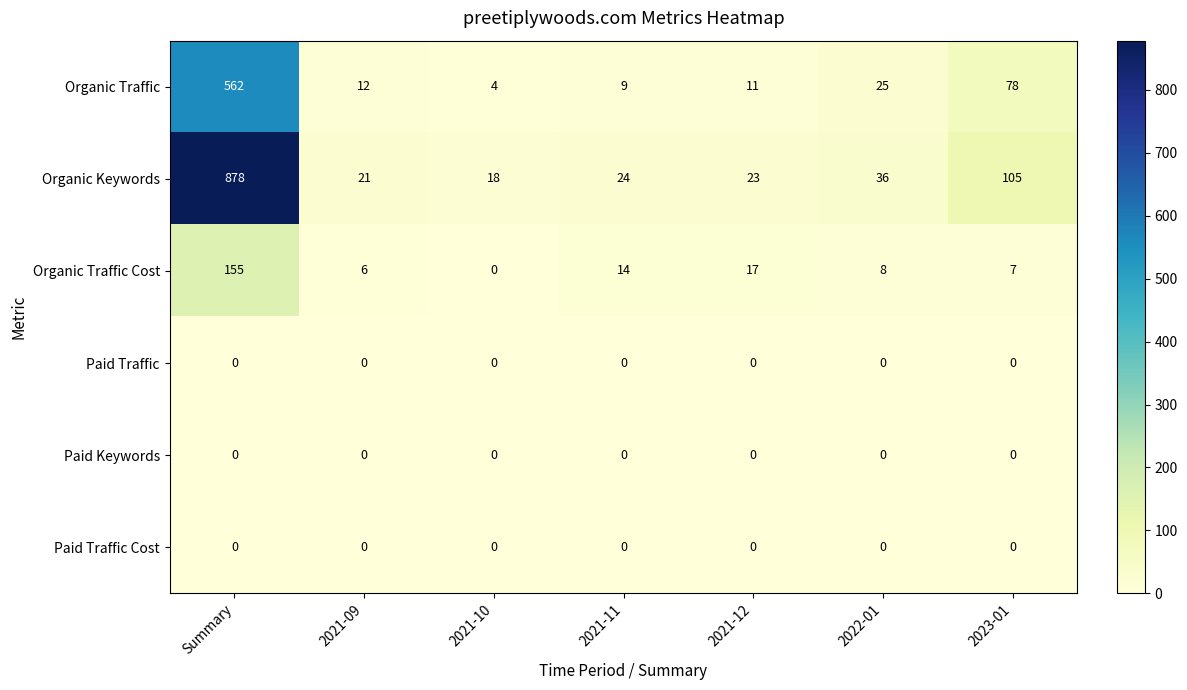

At which category is the sum across all series the highest?

Summary